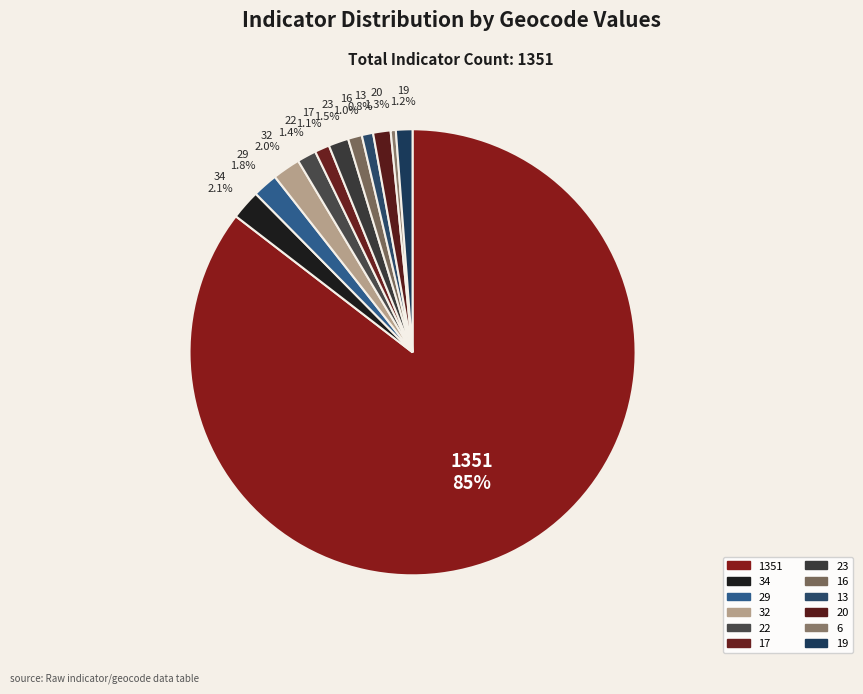

How many segments does this pie chart have?

12